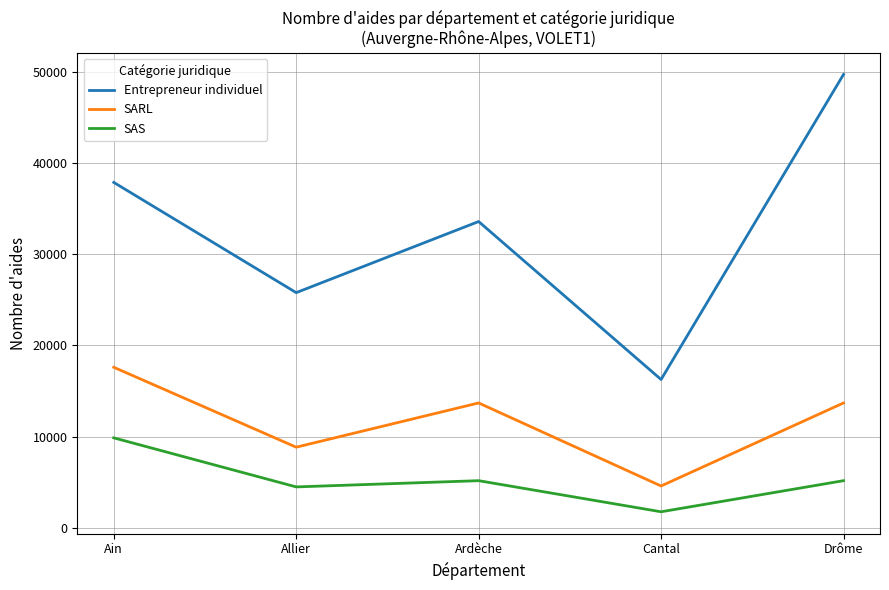

Between Allier and Ardèche, which series saw the biggest shift?

Entrepreneur individuel